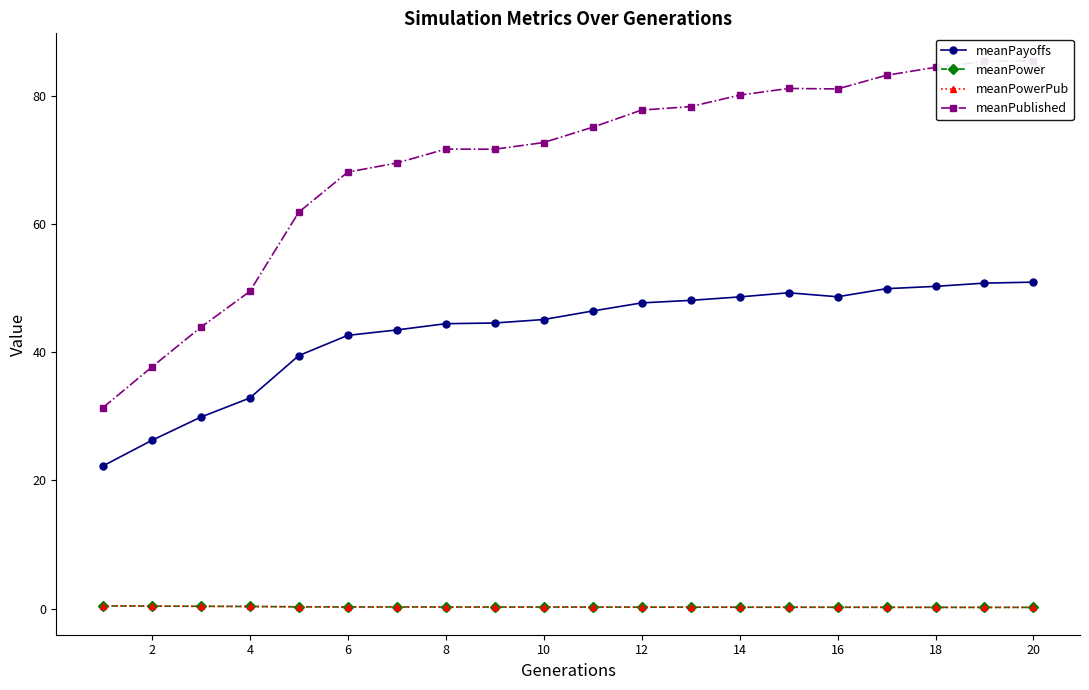

True or false: meanPowerPub has more than 2 interior local peaks.

False